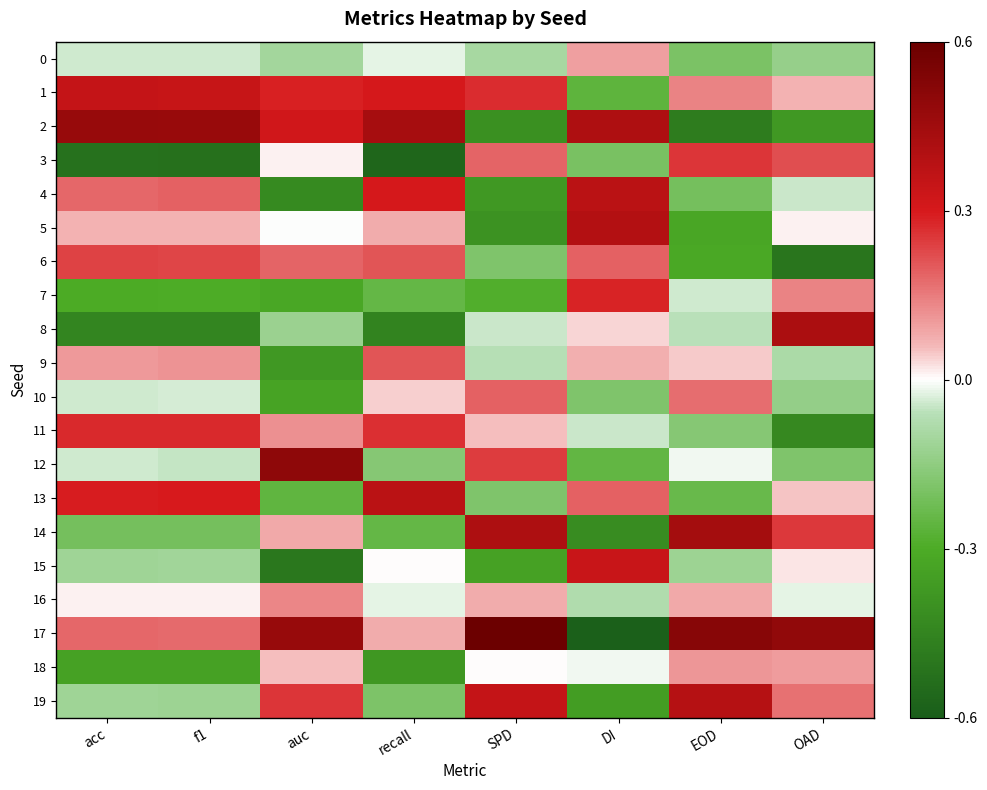

Between acc and DI, which series saw the biggest shift?

17